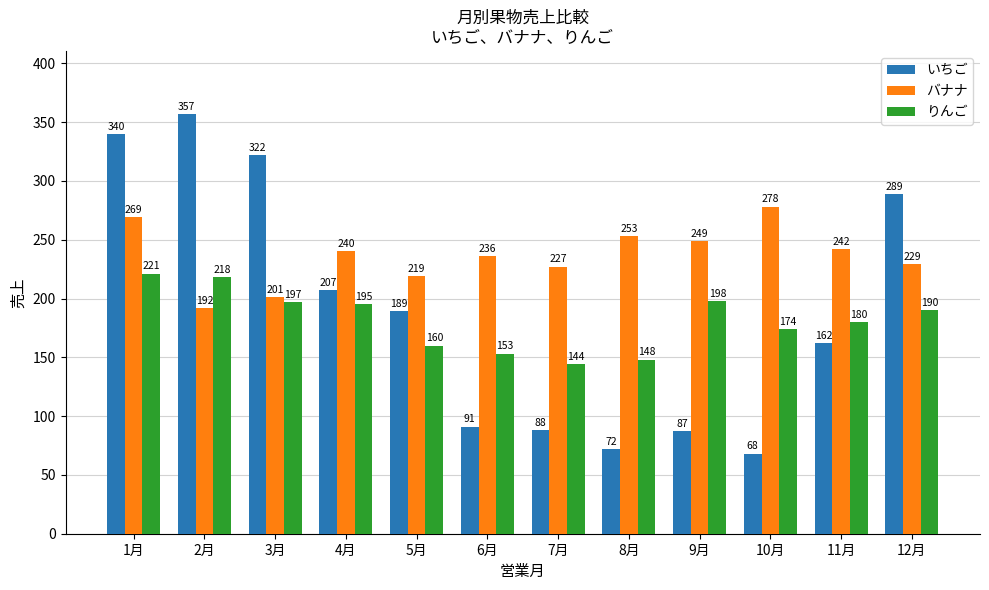

How many data points does each series have?

12